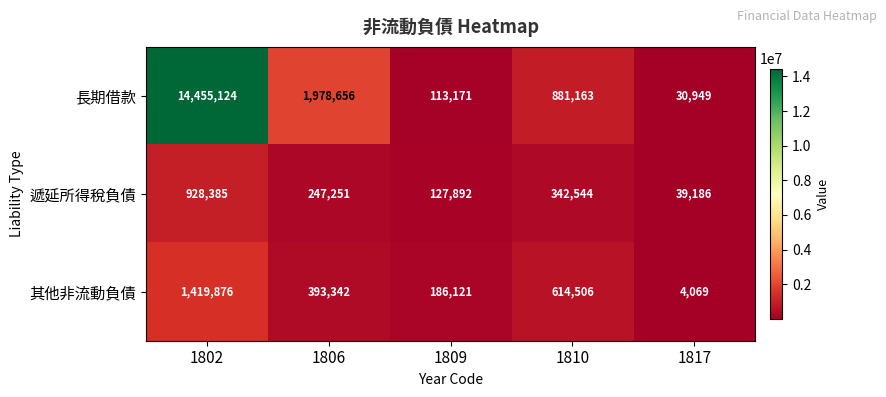

Rank the series at 1806 from lowest to highest value.

遞延所得稅負債, 其他非流動負債, 長期借款